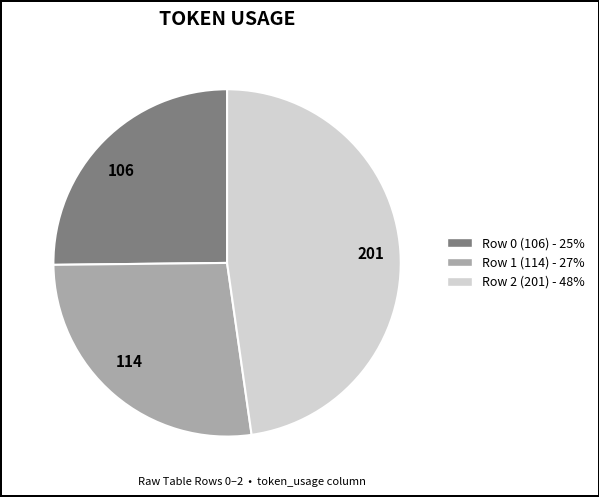

The 114 slice represents 34% of the pie. True or false?

False